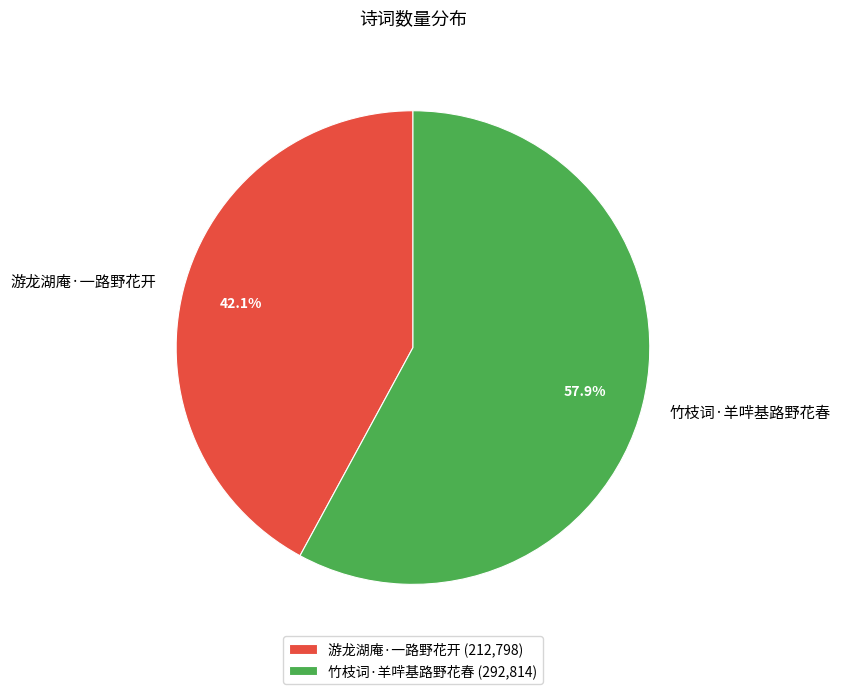

Combined, what portion of the pie is 游龙湖庵·一路野花开 and 竹枝词·羊哶基路野花春?

100.0%